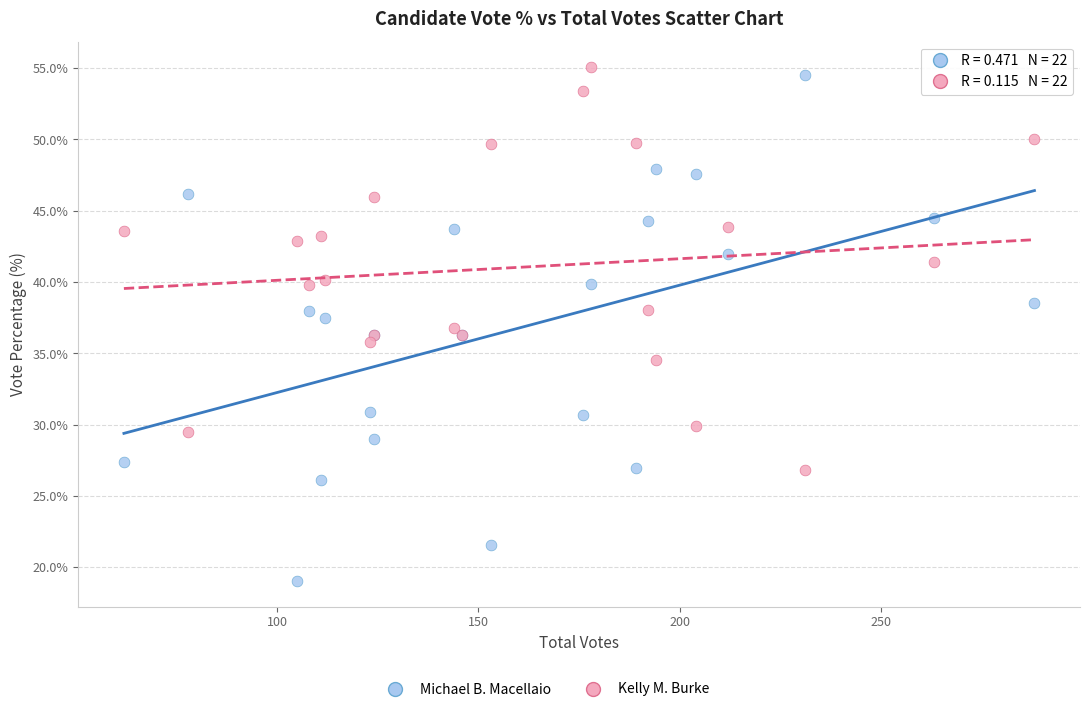

Which series has the widest spread of Y values?

Michael B. Macellaio